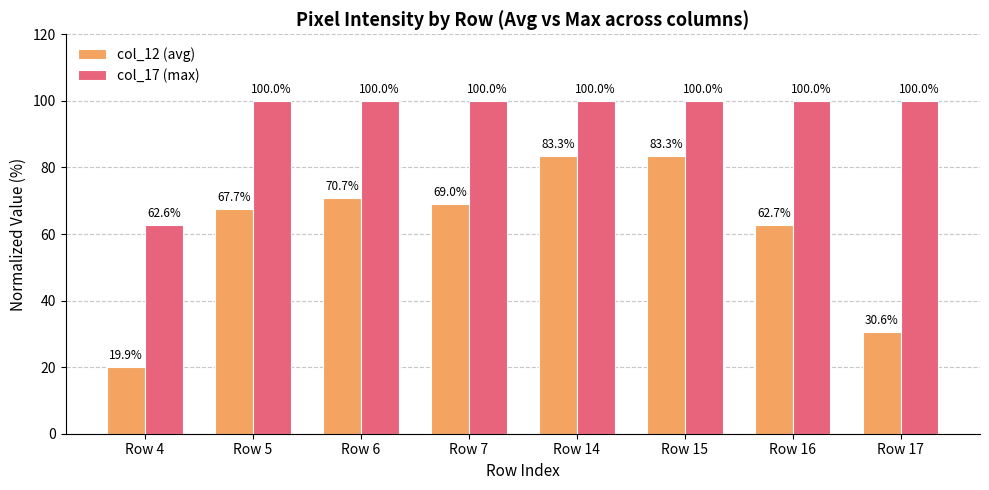

What is the difference between the highest and lowest values at Row 14?

16.7